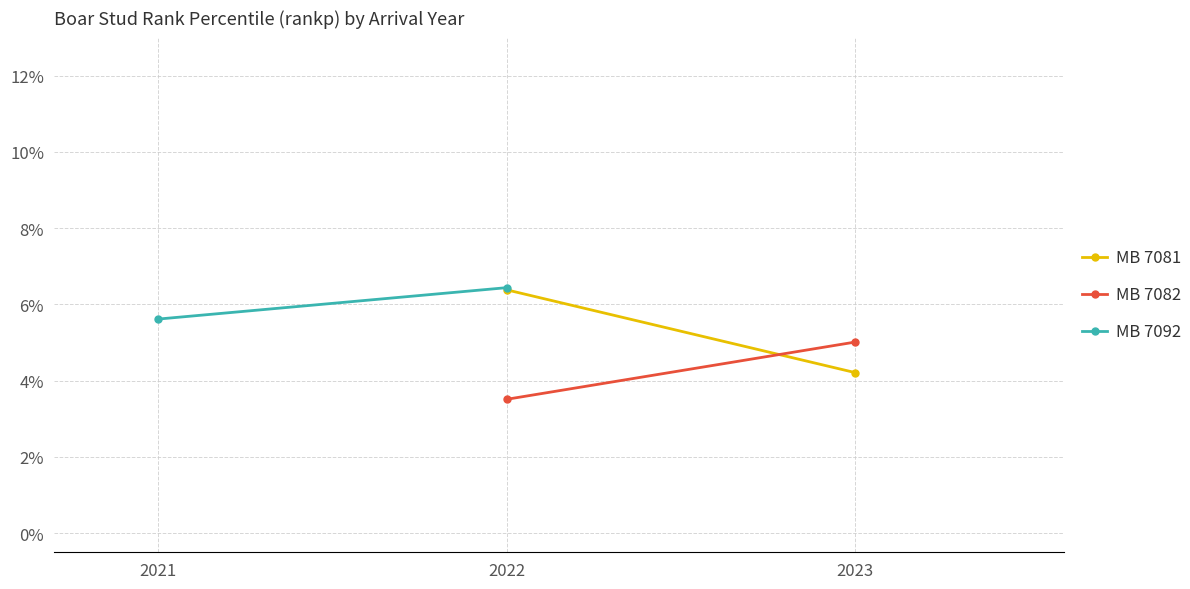

True or false: MB 7081 has a value of 0.1 at 2023.

False